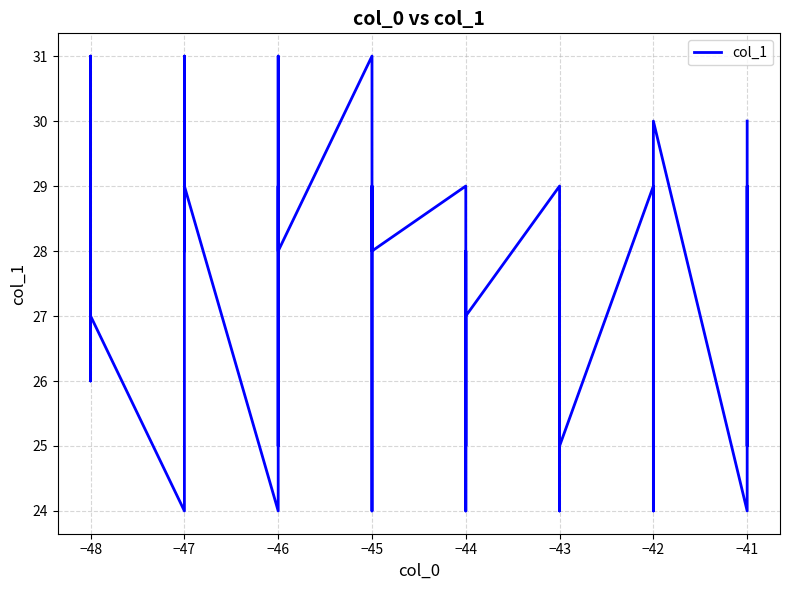

How many values are below 28?

18